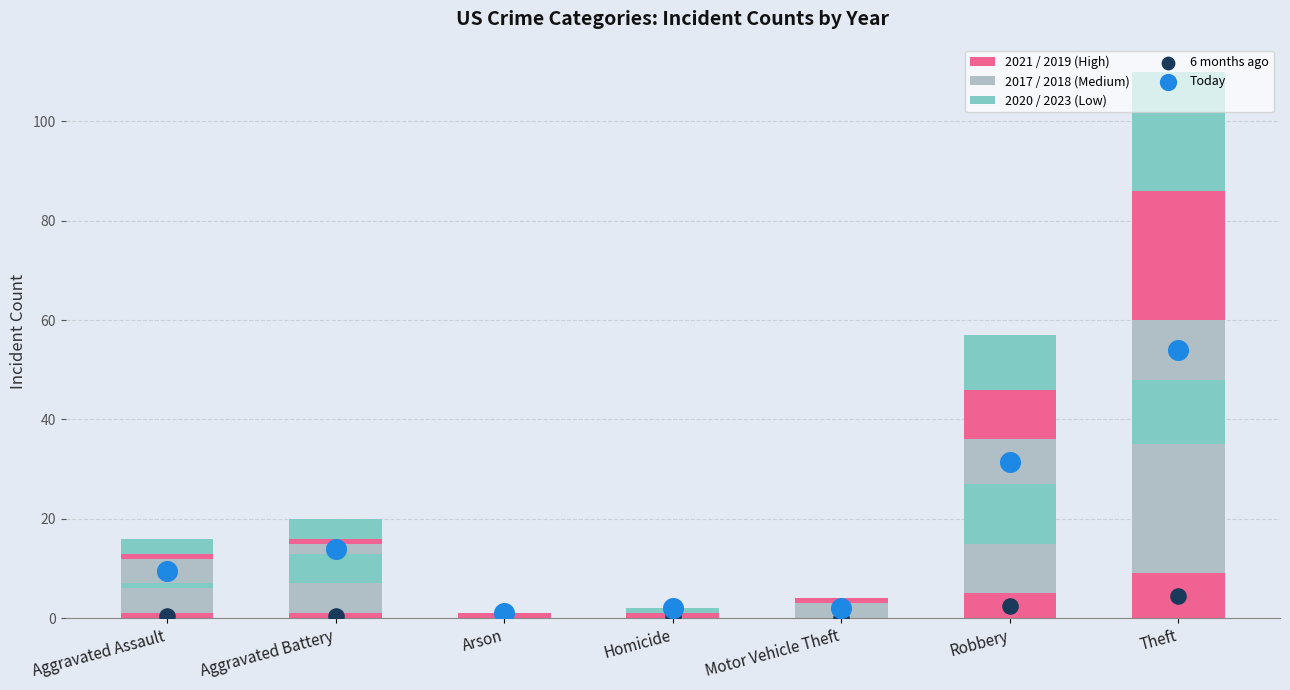

Is the value of 6 months ago at Homicide greater than the value of Today at Theft?

No